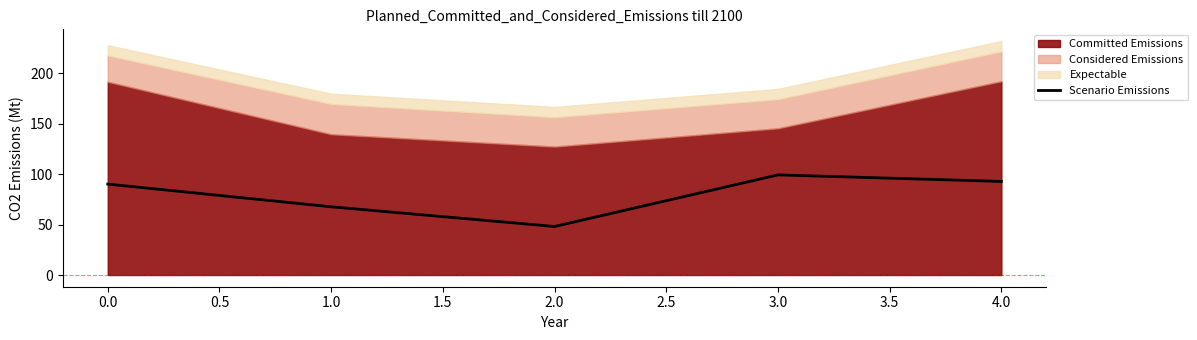

What is the sum of all values?

398.3